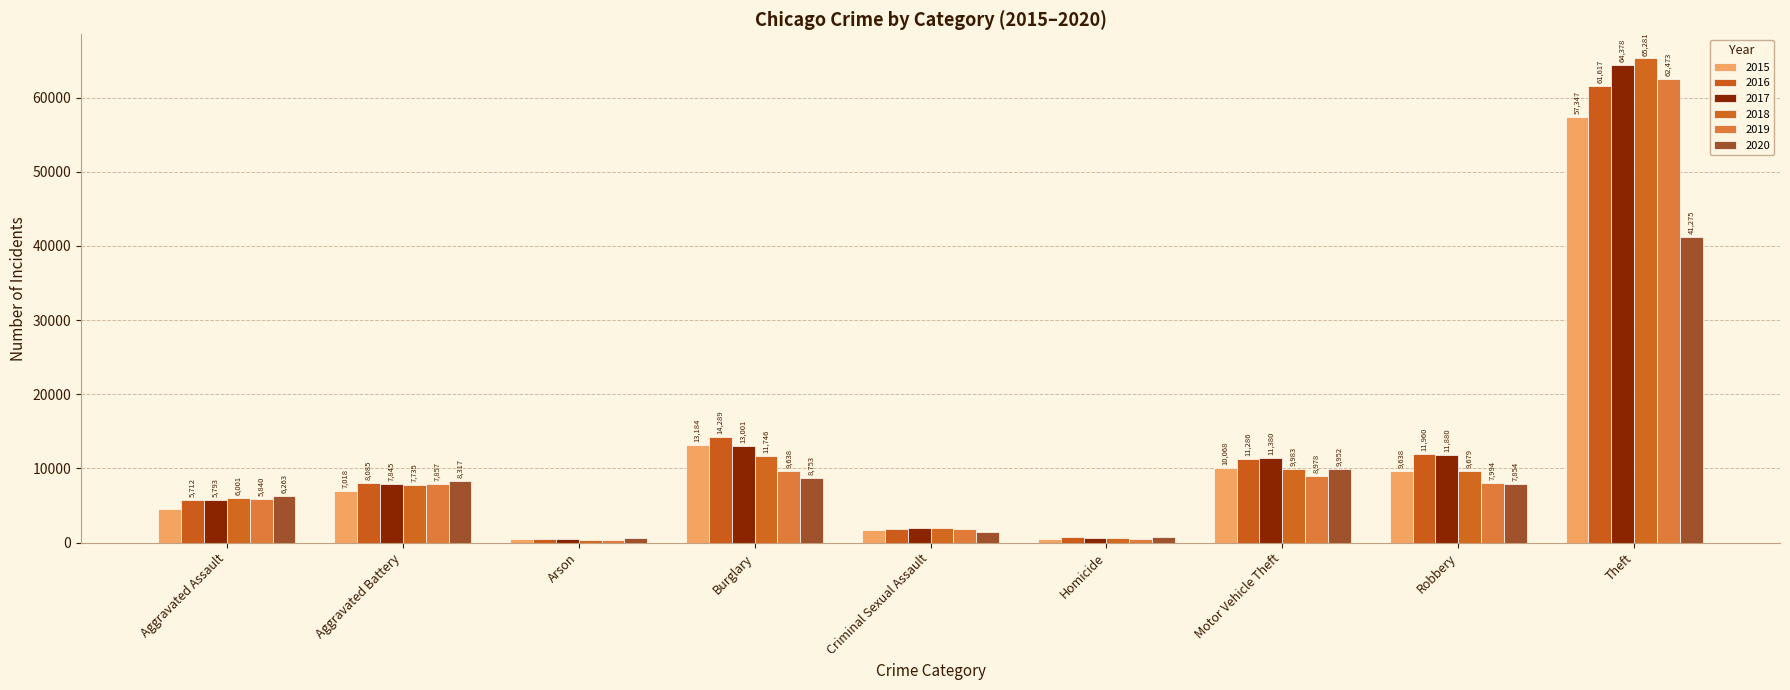

What is the total value across all series at Homicide?

3826